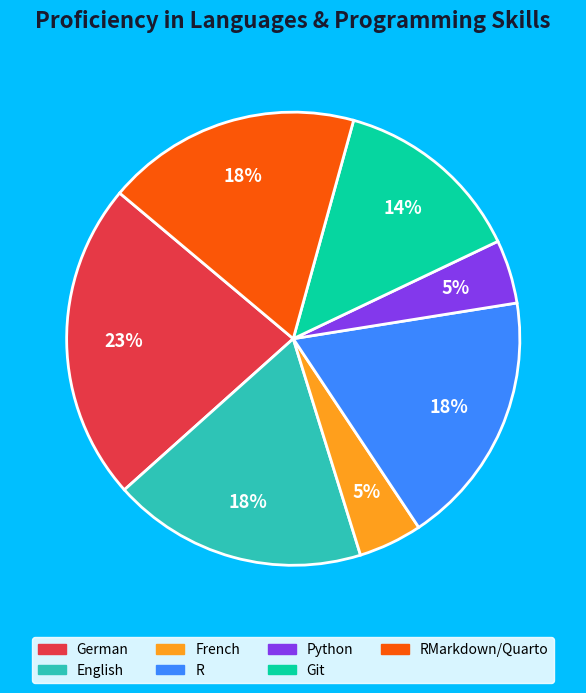

Does any single category account for the majority?

No